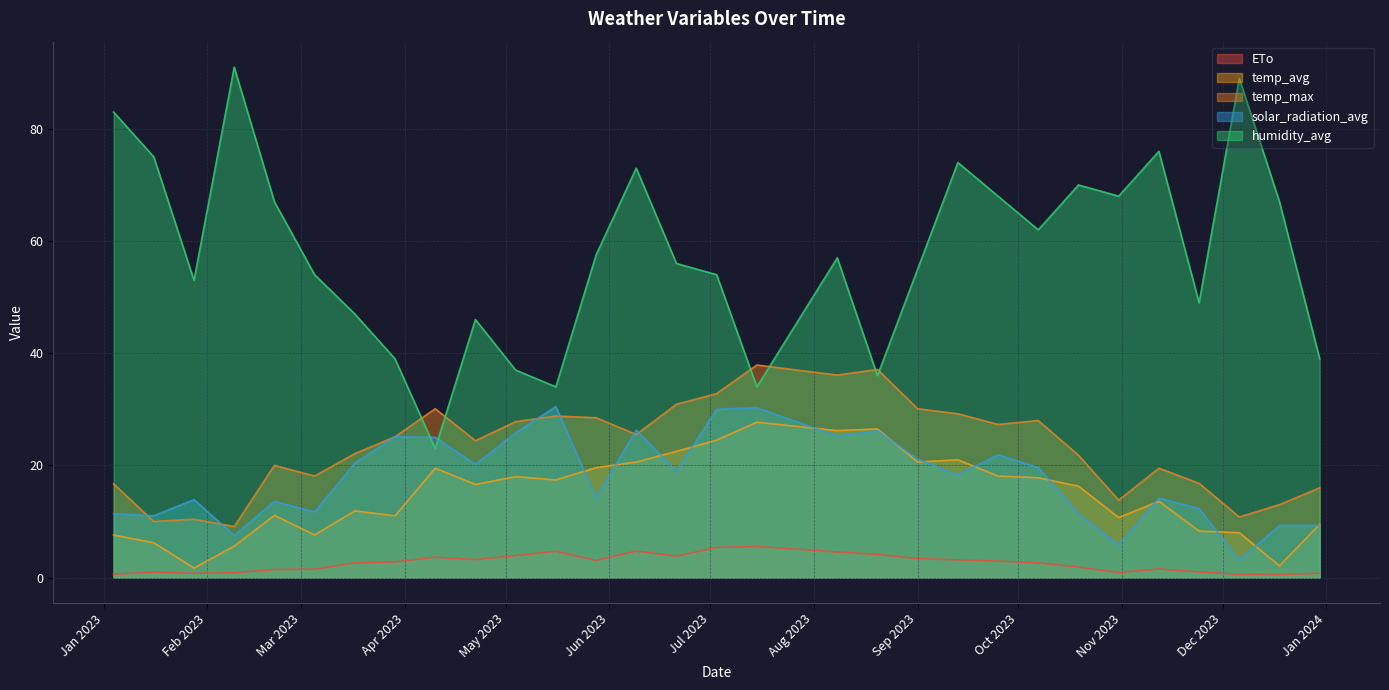

Which series changed the most between 2023-01-04 and 2023-06-21?

humidity_avg